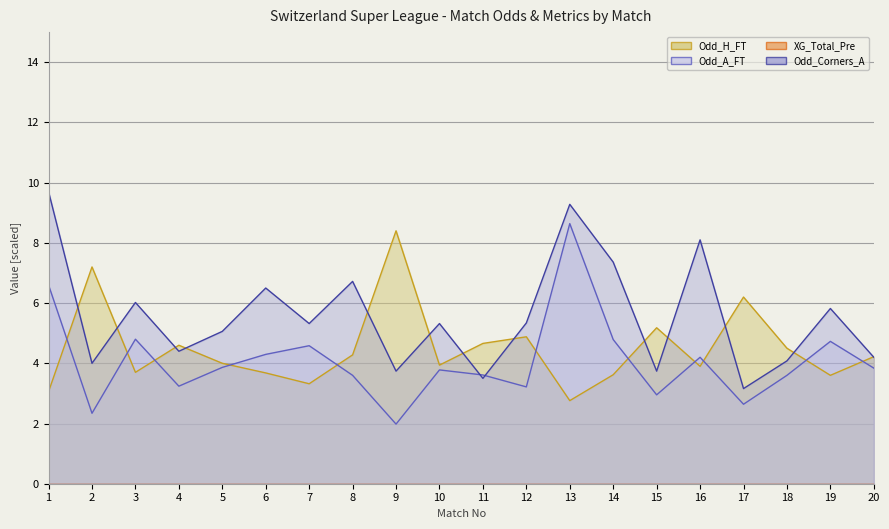

The value of Odd_H_FT at 15 is 5.2. True or false?

True